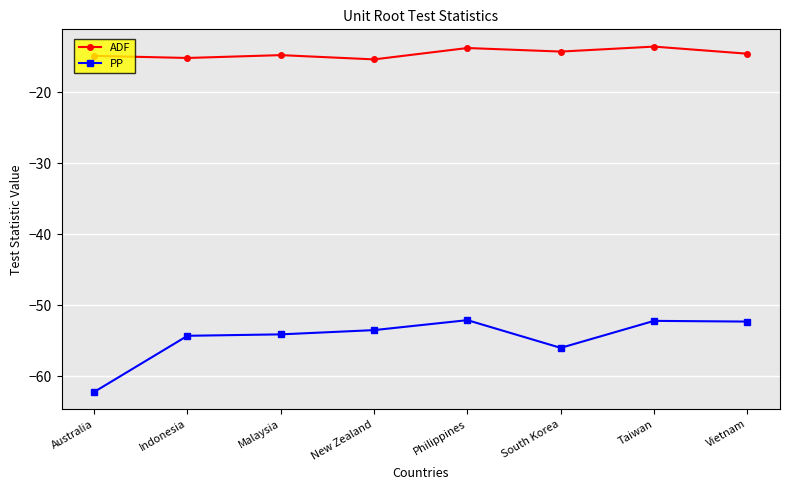

Is it true that ADF equals -3.6 at Philippines?

False